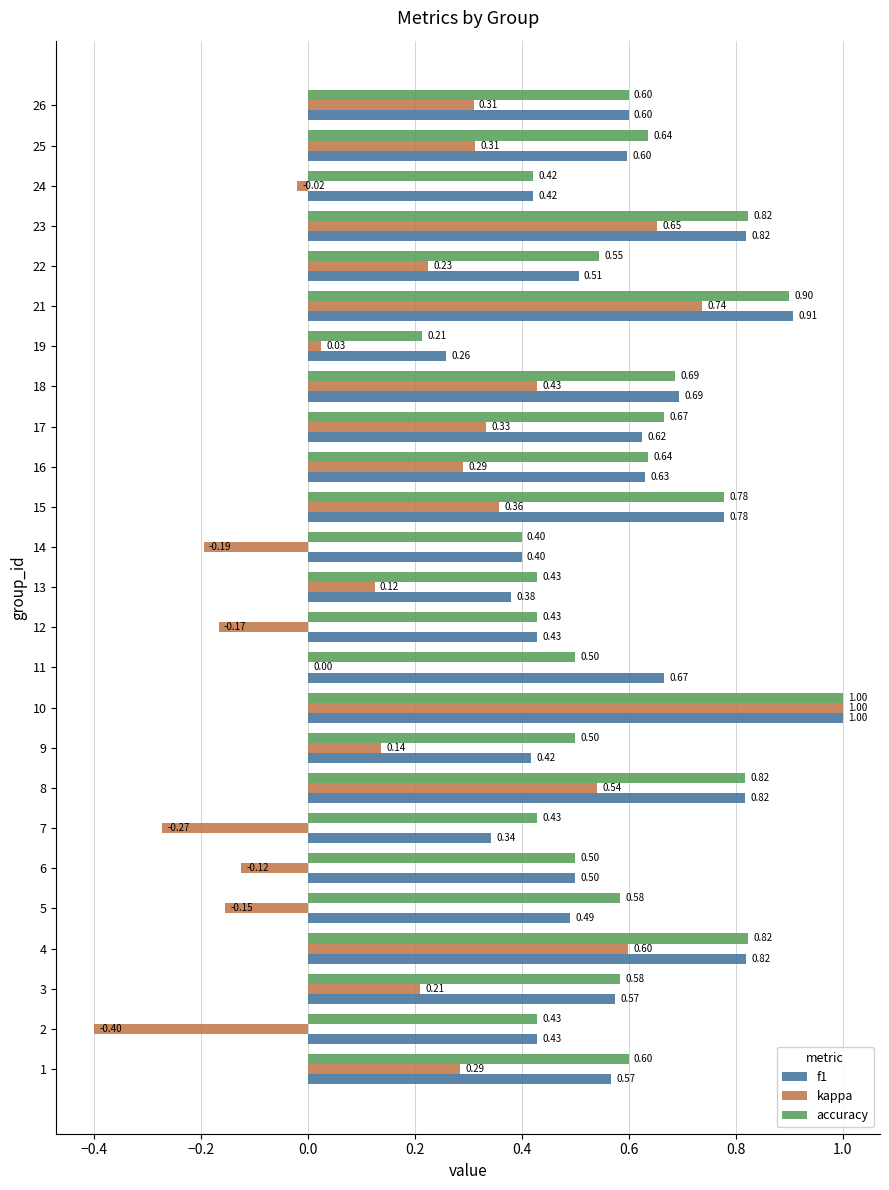

Which series changed the most between 3 and 26?

kappa